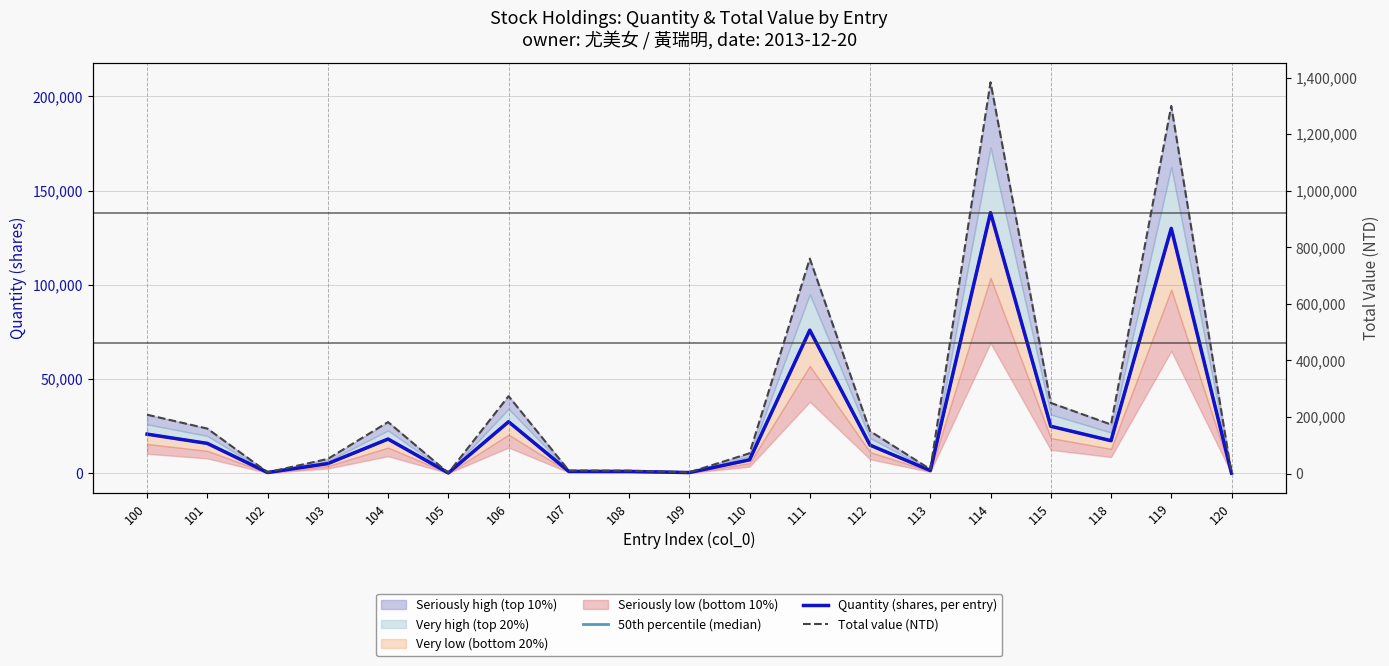

What is the maximum value for 50th percentile (median)?

138369